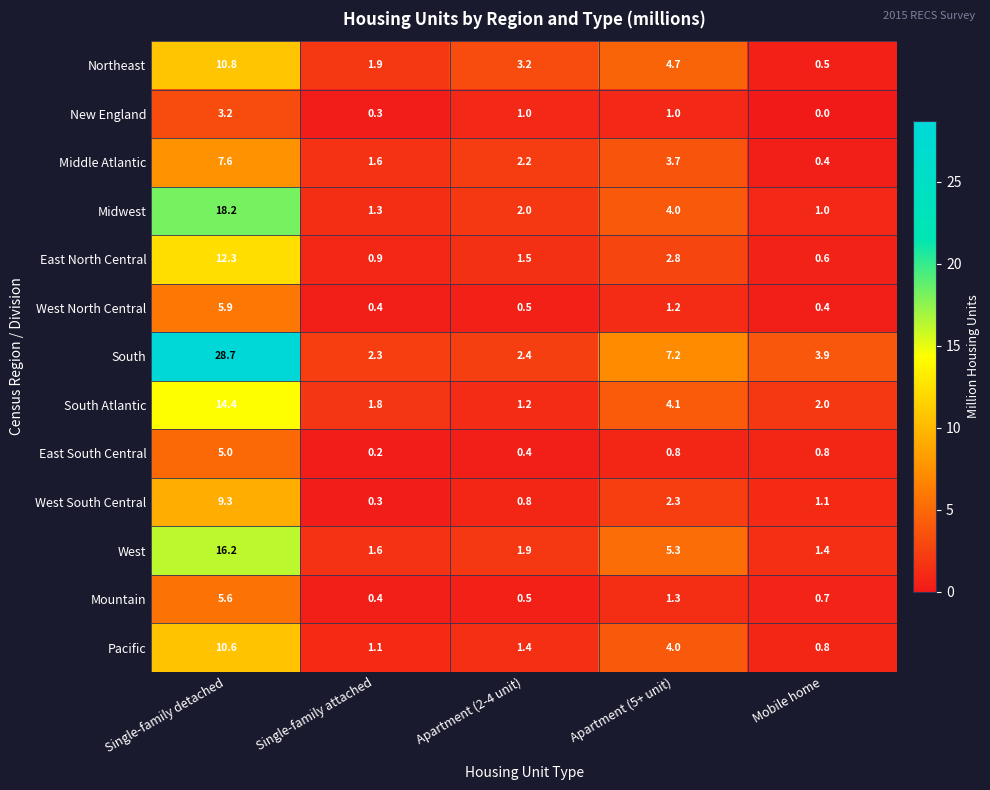

At how many categories does at least one series exceed 4?

2